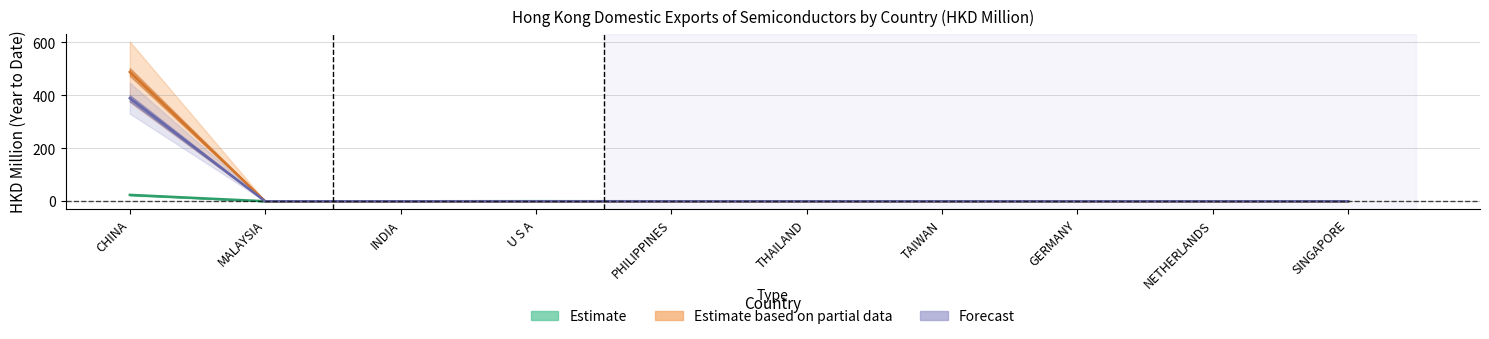

How many series are shown in this chart?

3